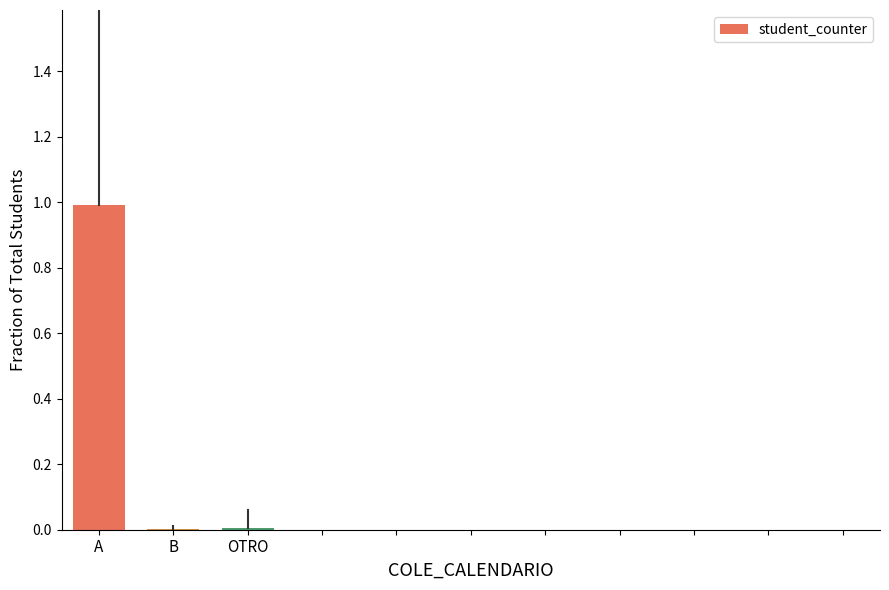

What is the greatest value displayed?

1.0